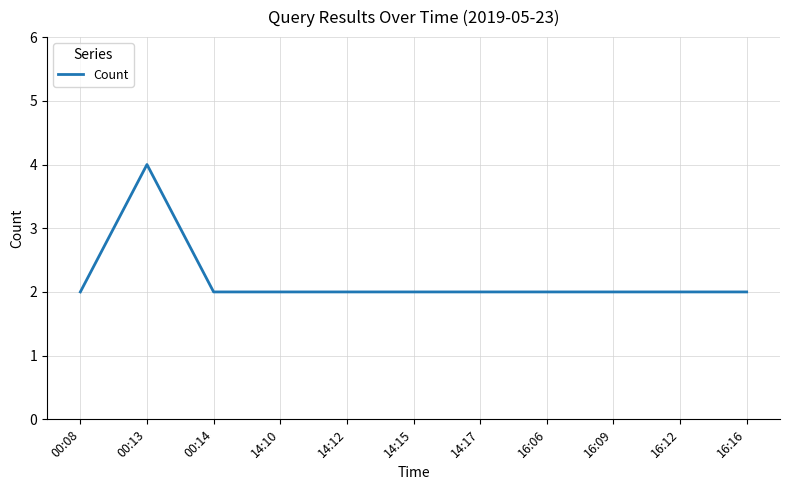

How many series are shown in this chart?

1